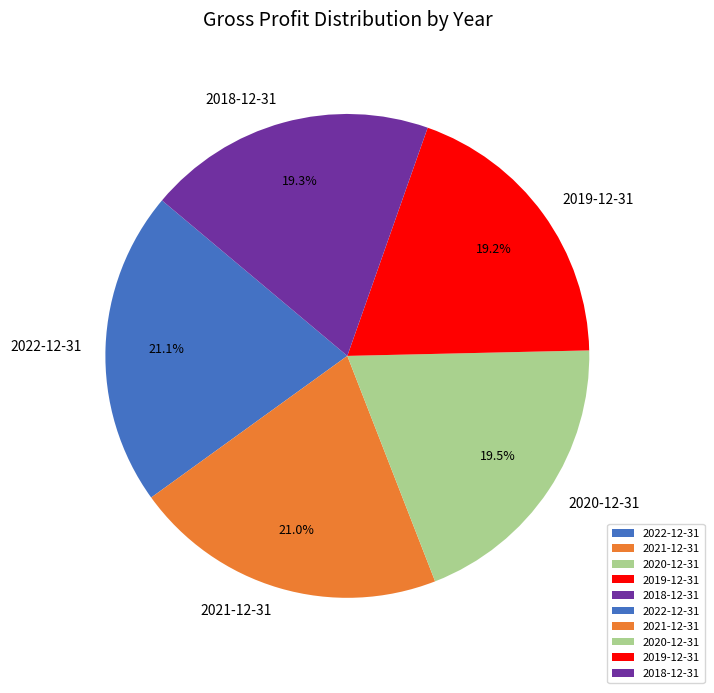

Do 2020-12-31 and 2021-12-31 together represent more than half of the pie?

No